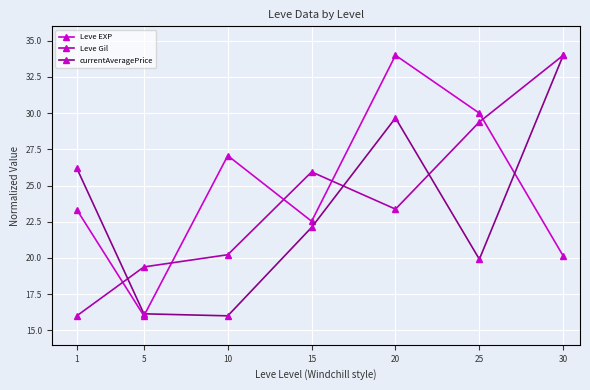

How many interior local valleys does the currentAveragePrice series have?

2